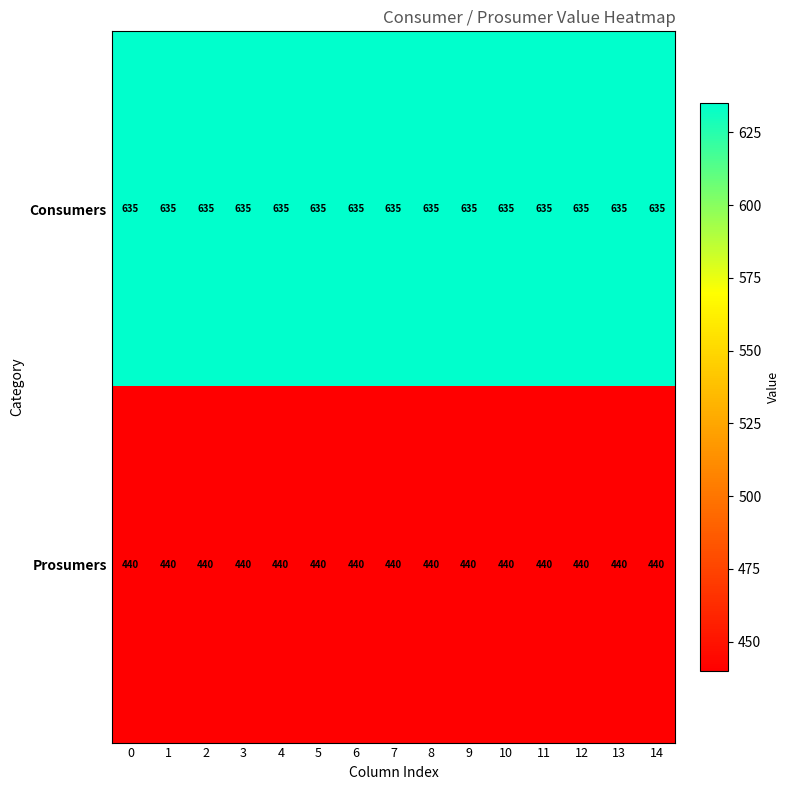

The value of Prosumers at 13 is 440. True or false?

True